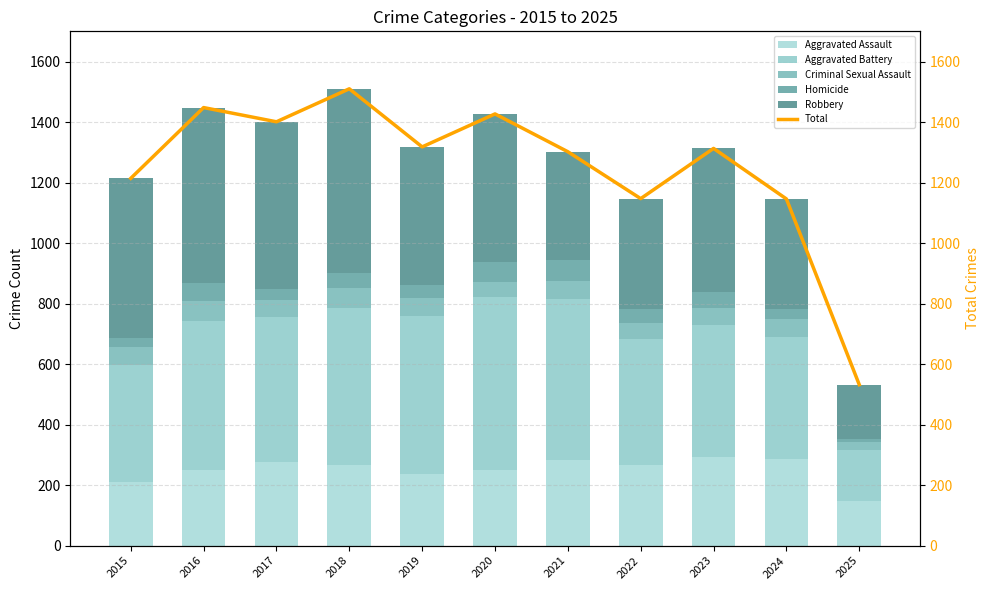

Are the bars horizontal?

No